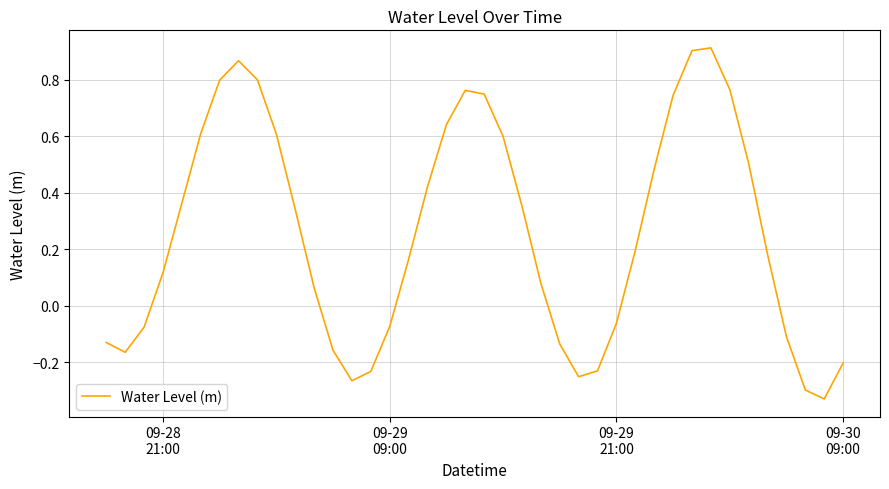

How many values are above zero?

25